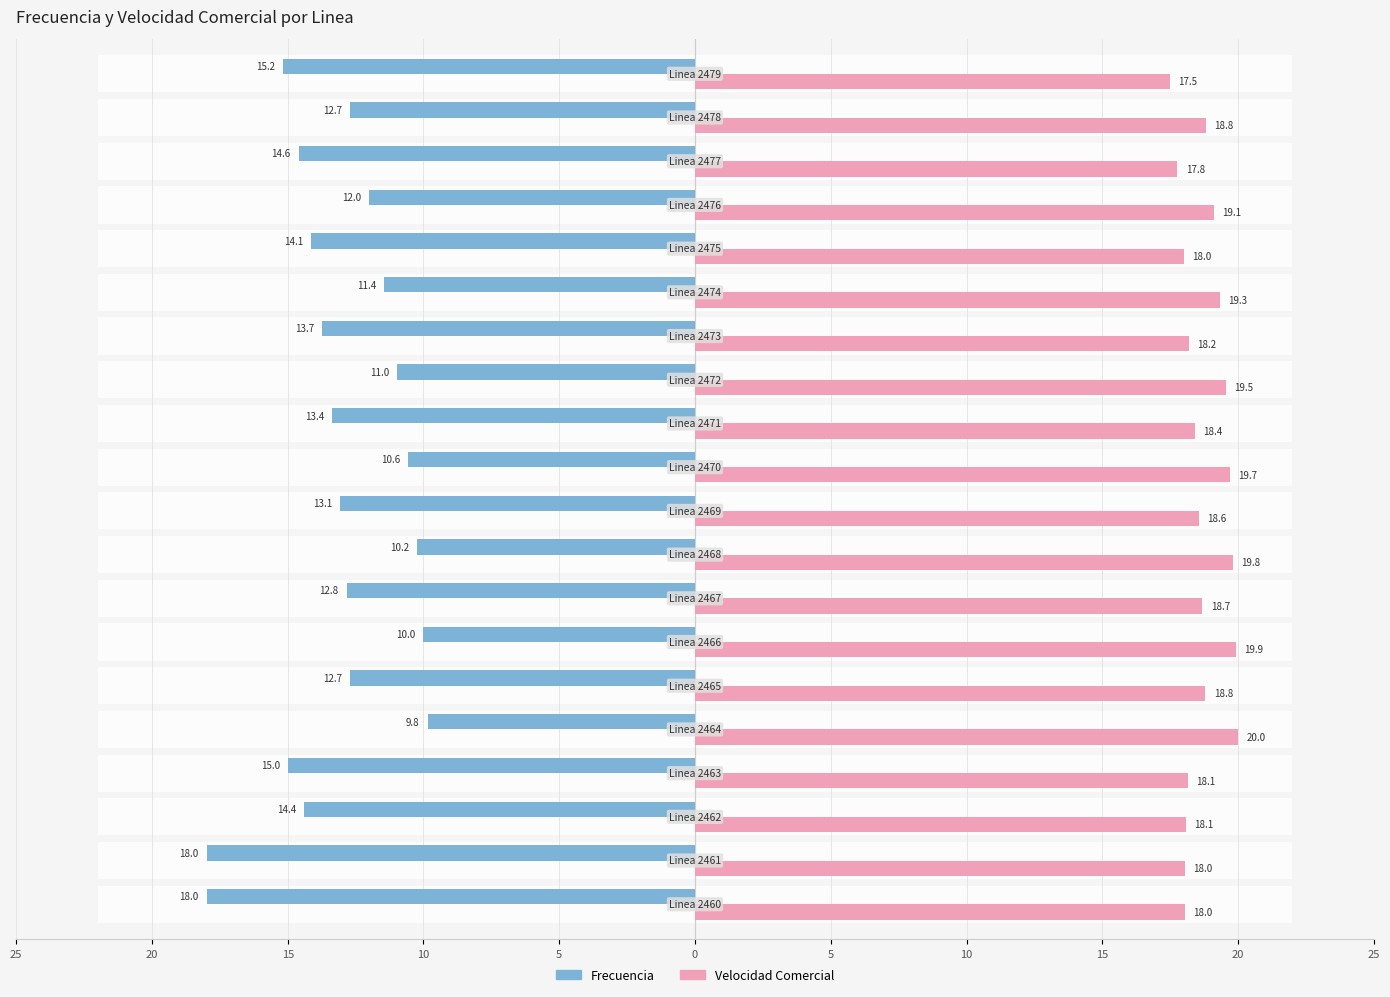

Is the value of Velocidad Comercial at 20 greater than the value of Frecuencia at 16?

Yes